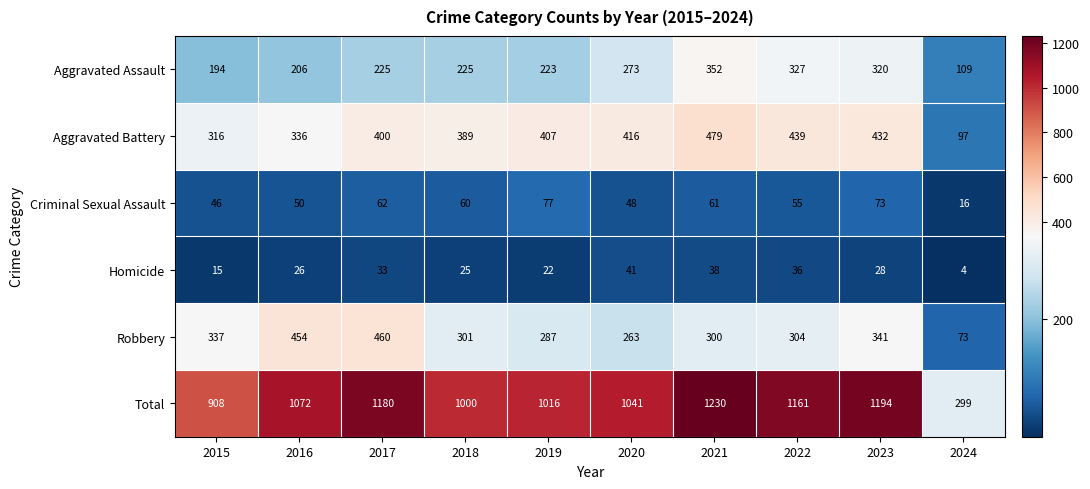

At how many categories does at least one series exceed 464?

9